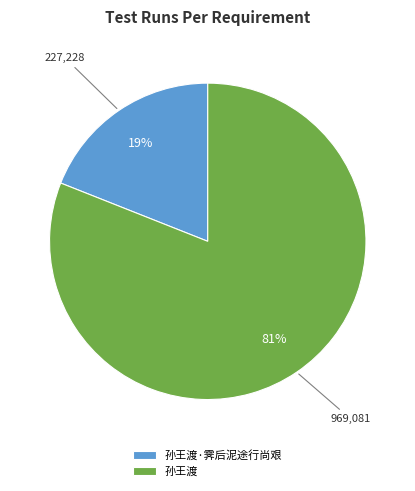

How many segments does this pie chart have?

2